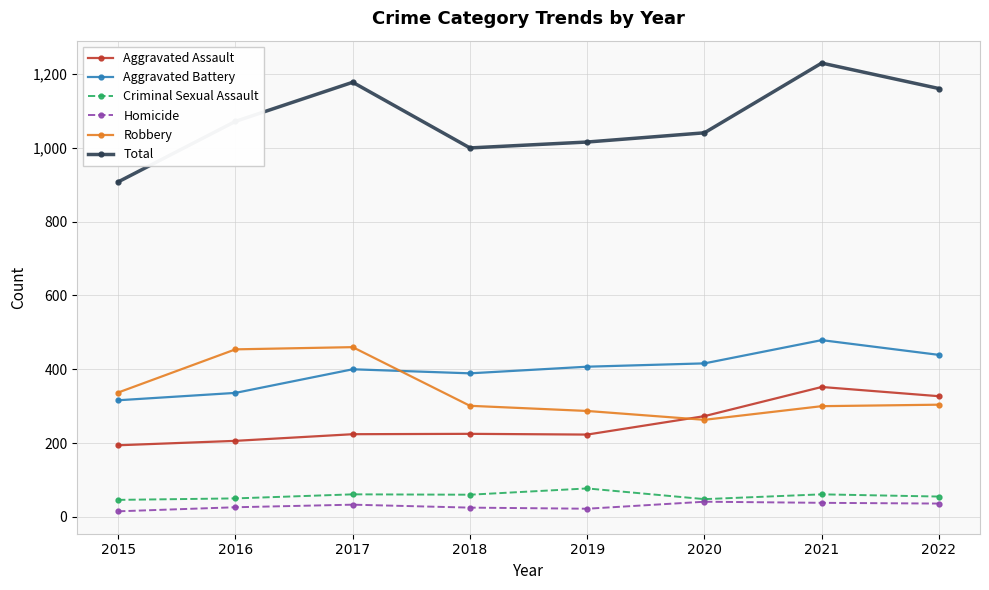

True or false: Total and Homicide intersect in this chart.

False